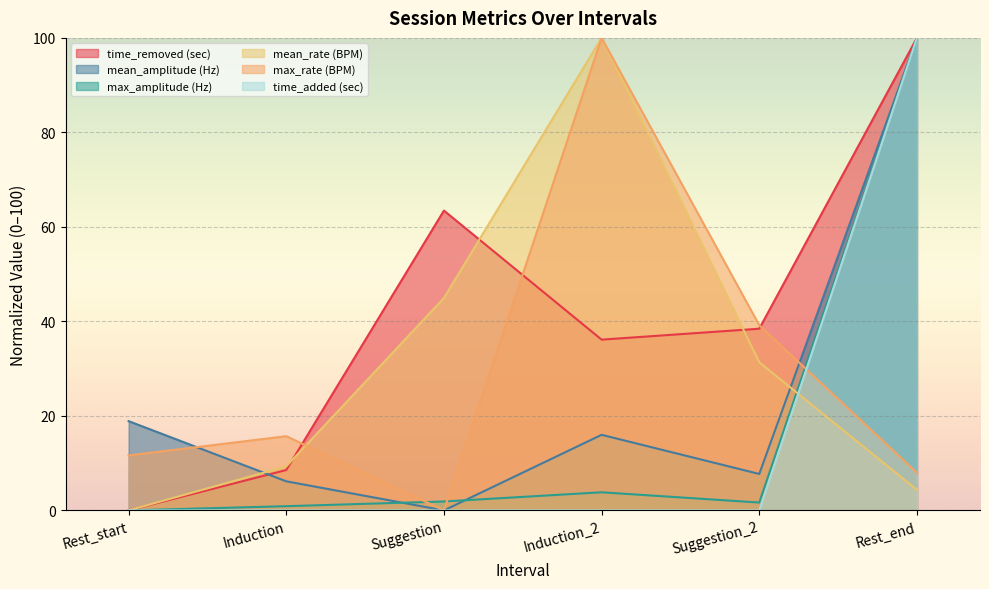

What is the highest value of the time_added (sec) series?

100.0